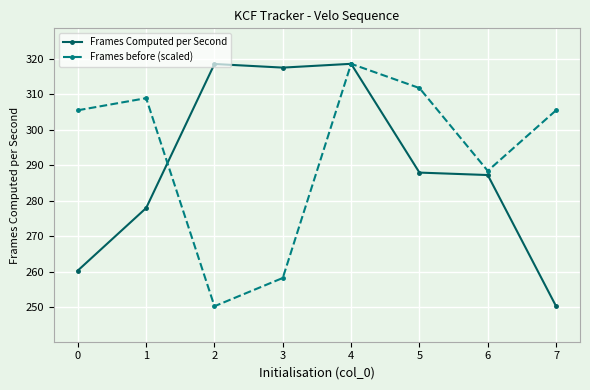

Between which two adjacent categories do Frames before (scaled) and Frames Computed per Second first intersect?

1 and 2